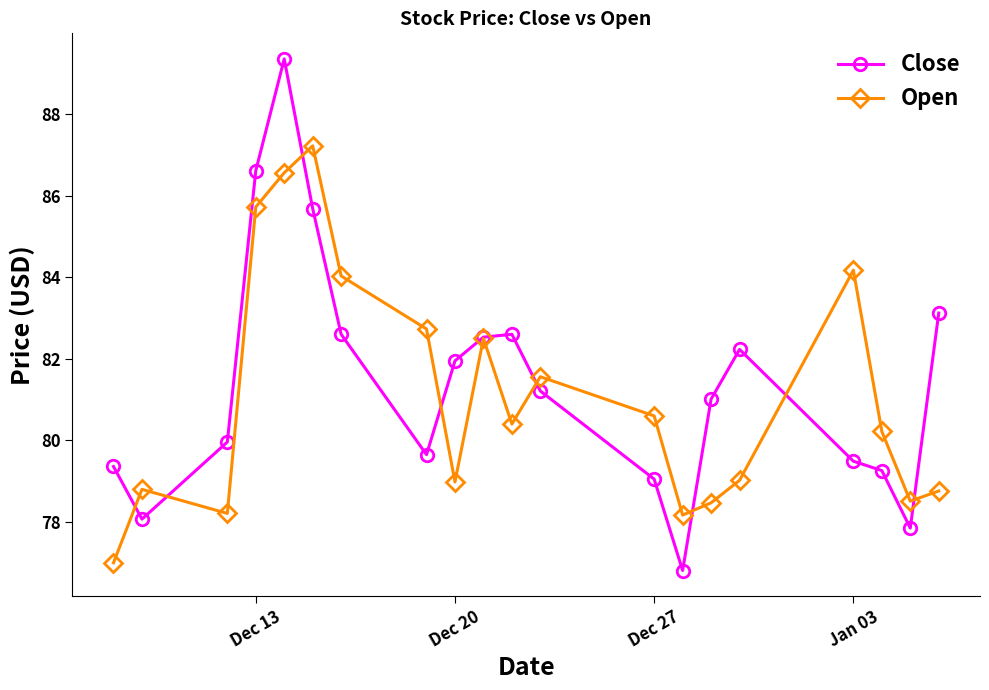

Which series has the widest spread of values?

Close